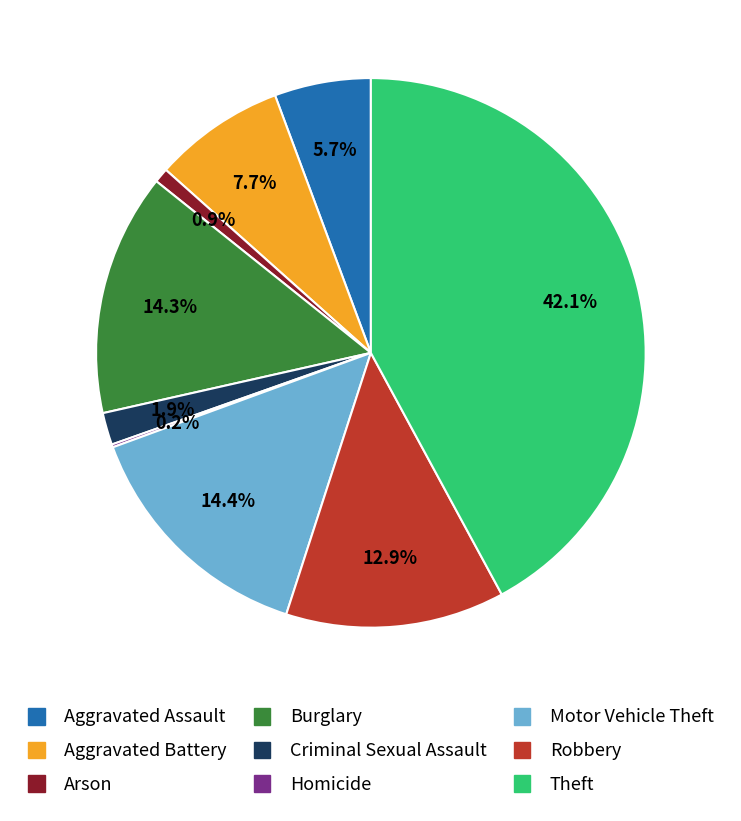

Which slice is the largest?

Theft